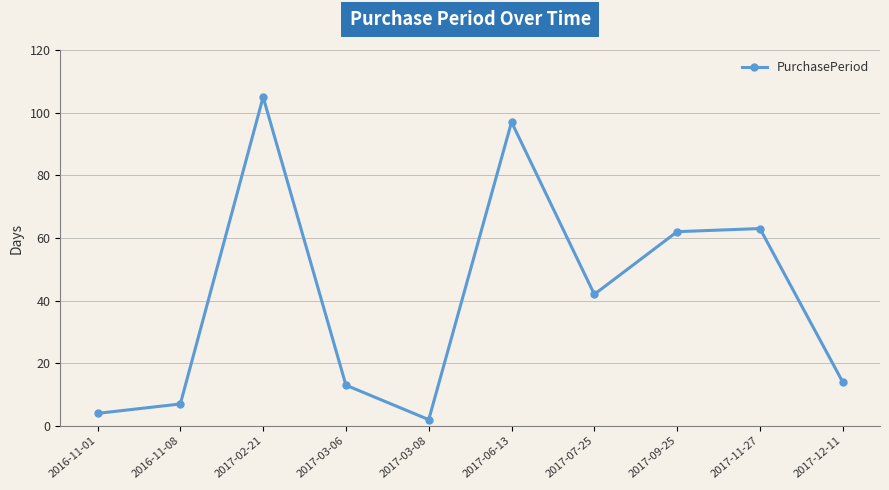

What is the minimum value shown in the chart?

2